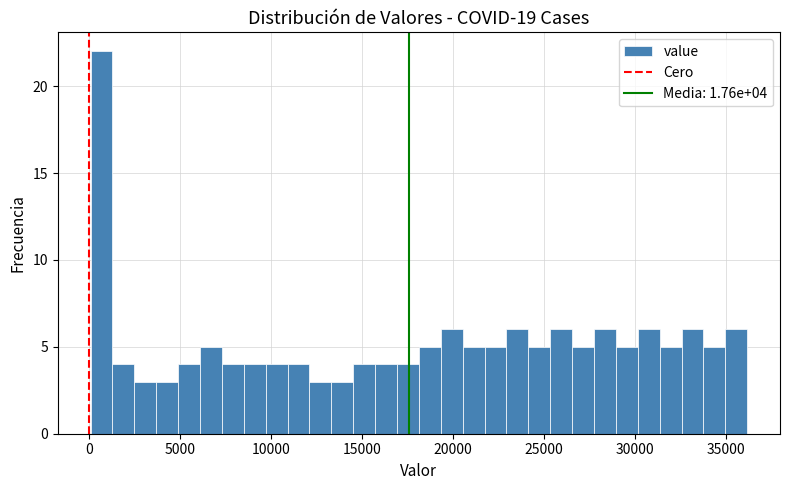

Read against the x-axis, roughly where is the centre of the tallest bar?

500